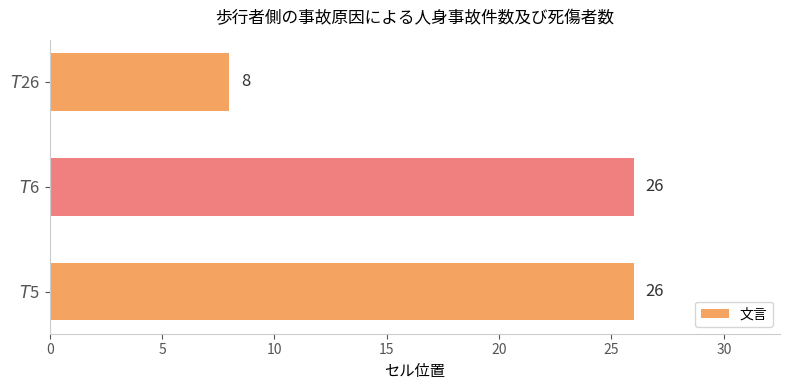

What is the maximum value shown in the chart?

26